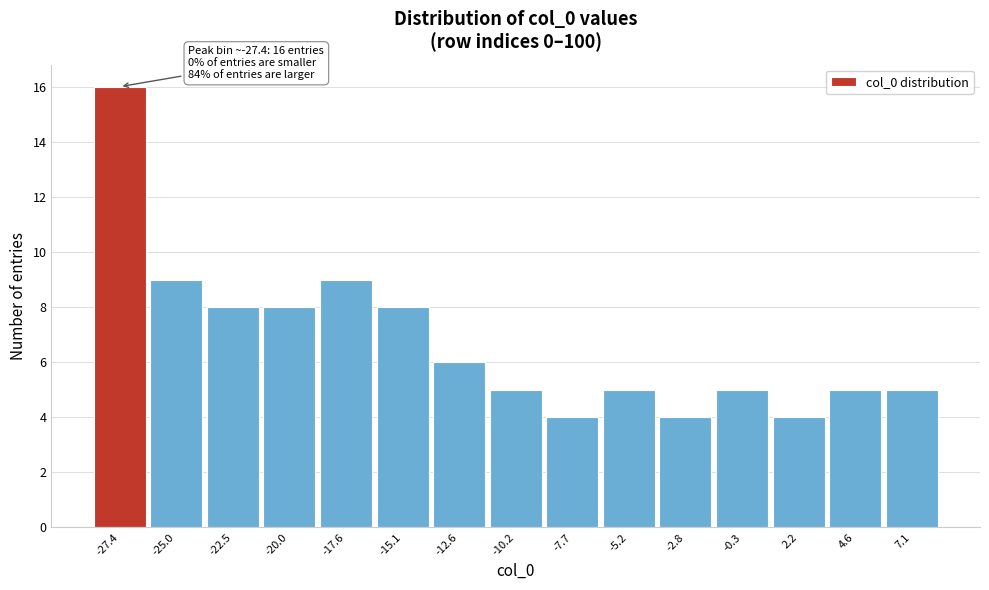

Over which range of the x-axis is the bar tallest?

-28.5 to -26.0